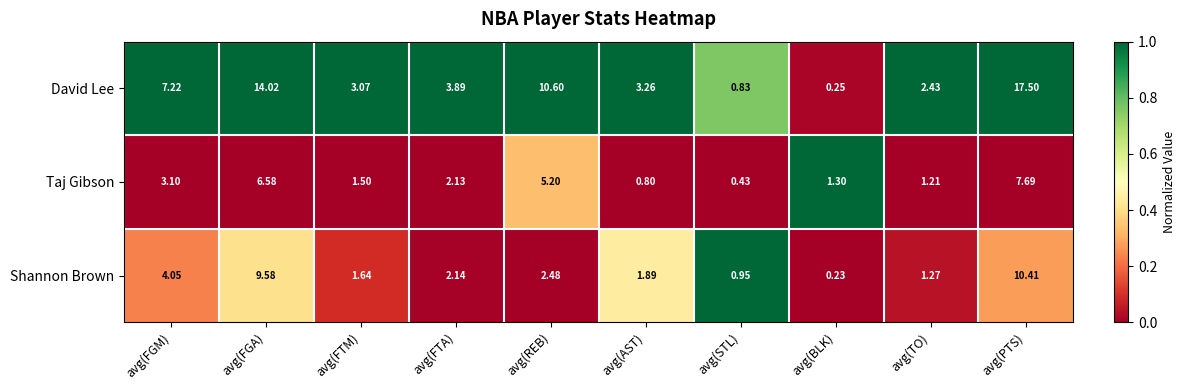

Which series has the largest total across all categories?

David Lee